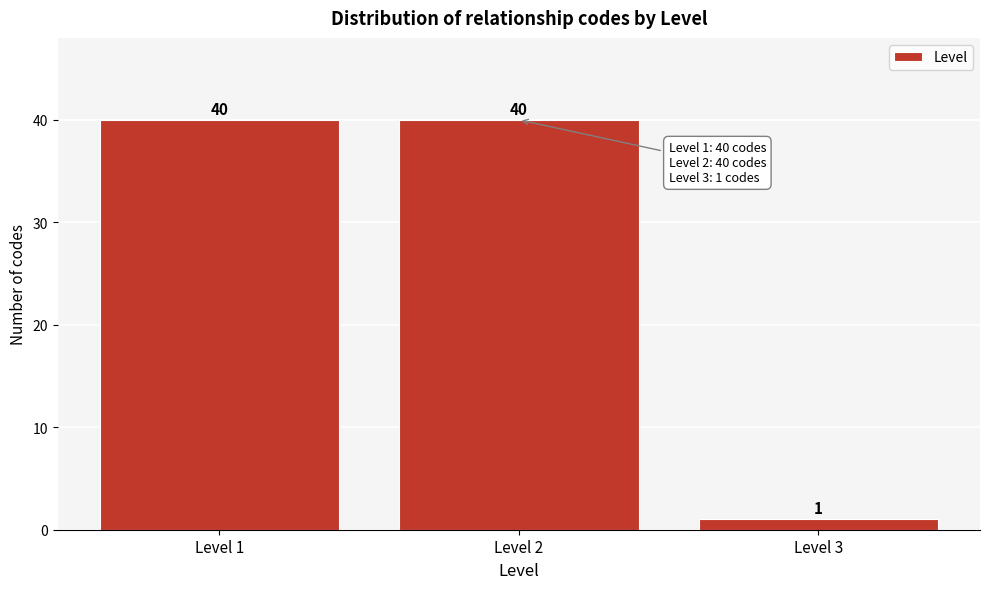

Reading left to right, what are all the values shown in this chart?

40	40	1